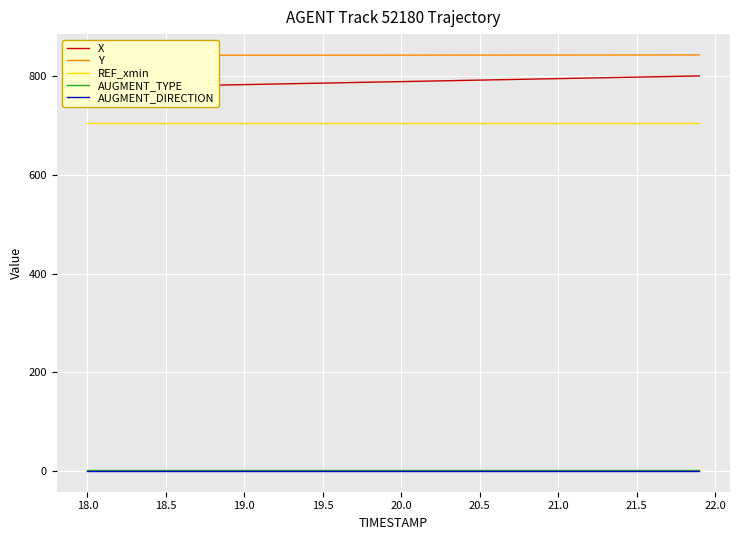

Rank the series by their maximum value, from lowest to highest.

AUGMENT_DIRECTION, AUGMENT_TYPE, REF_xmin, X, Y